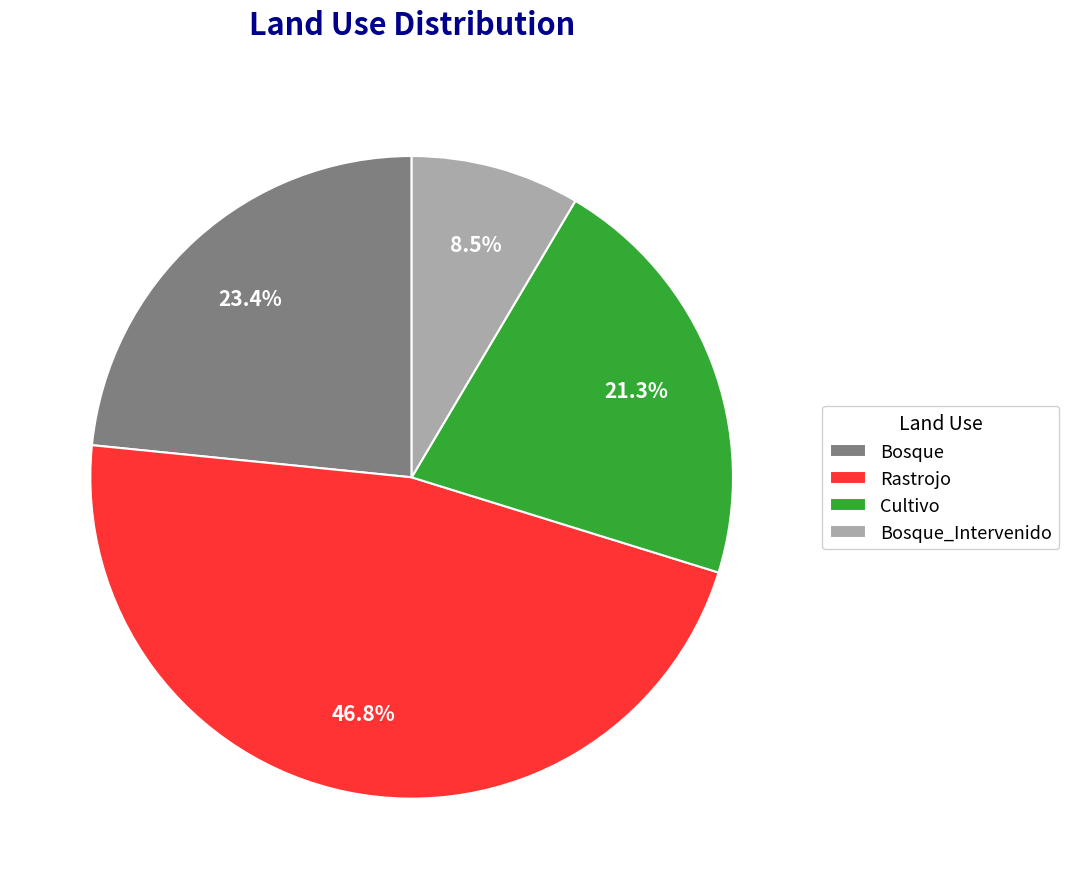

What is the smallest slice in the pie chart?

Bosque_Intervenido